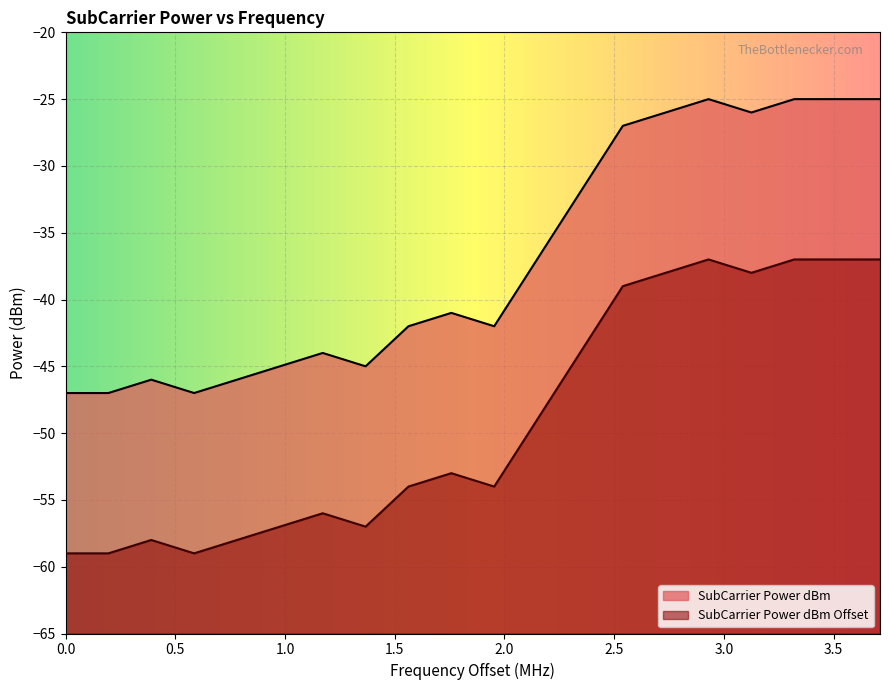

Which series changed the most between 1401953125 and 1403710937.5?

SubCarrier Power dBm